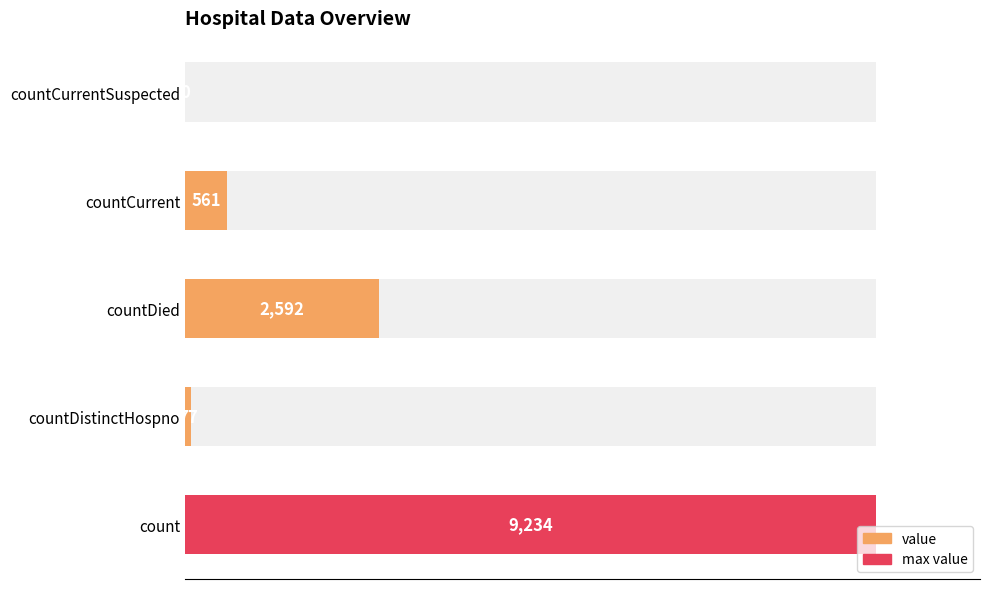

What is the difference between the maximum and minimum values?

9234